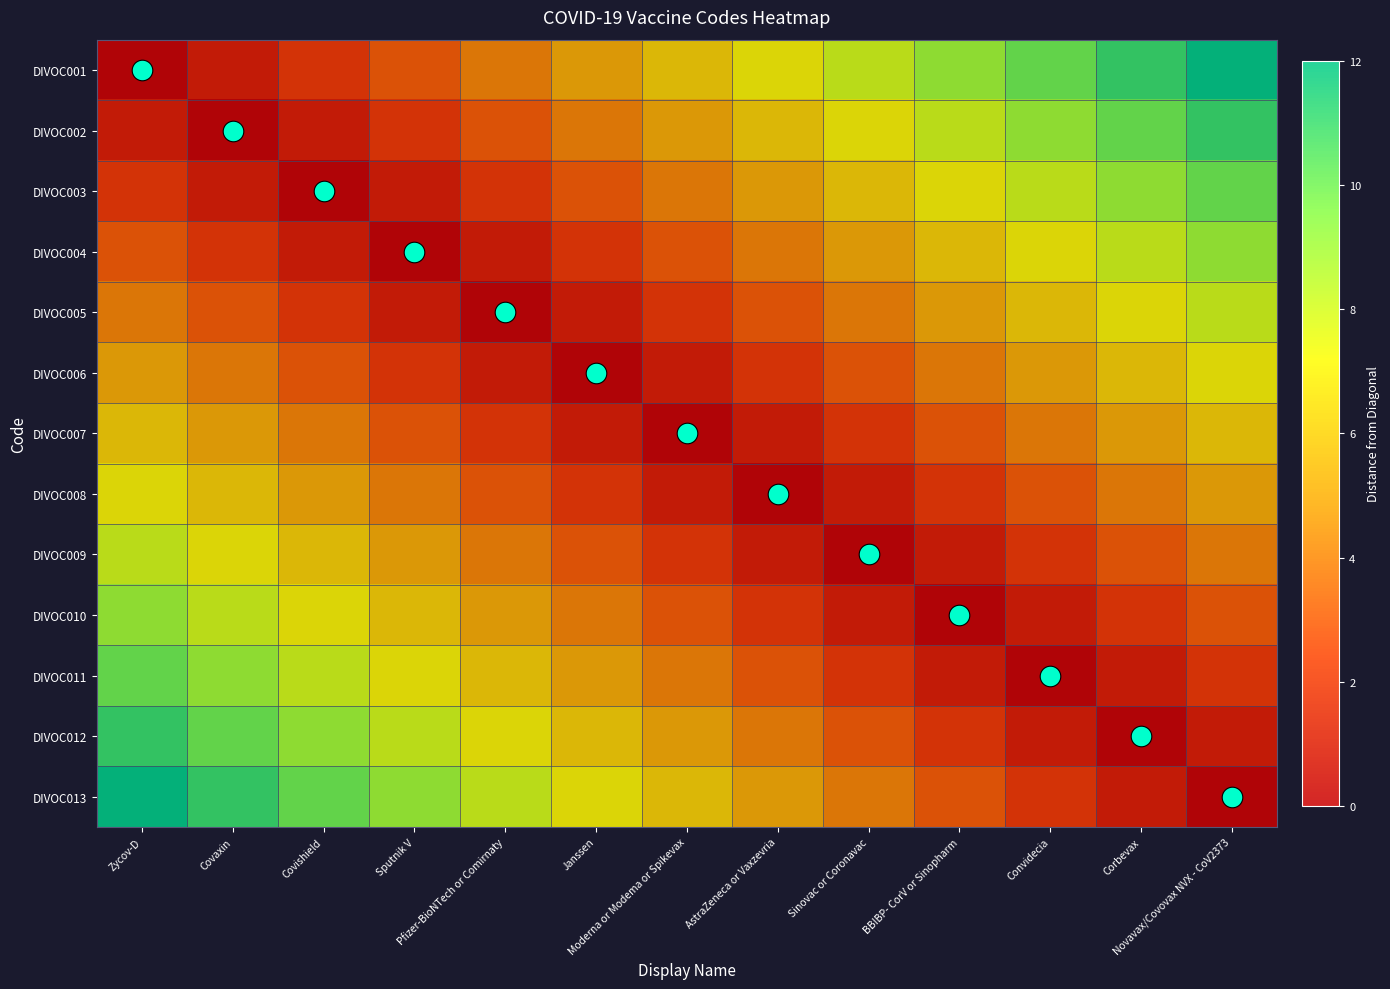

What is the difference between the highest and lowest values at Convidecia?

10